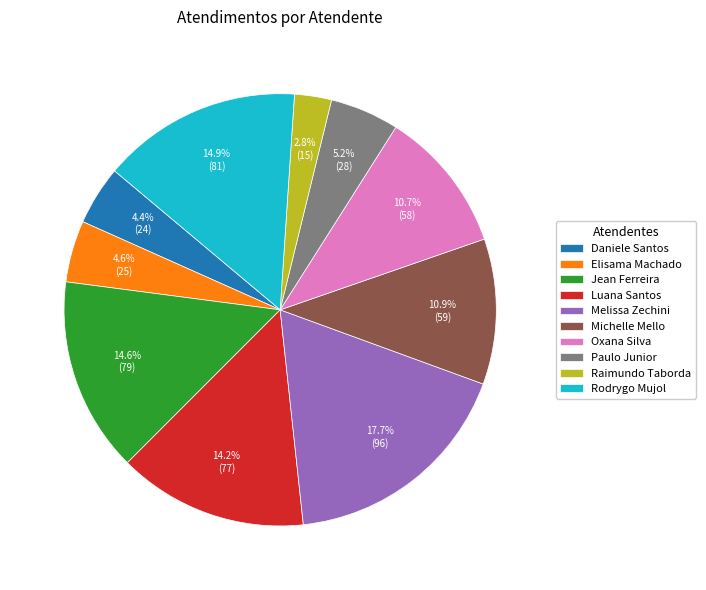

Which slice is the smallest?

Raimundo Taborda